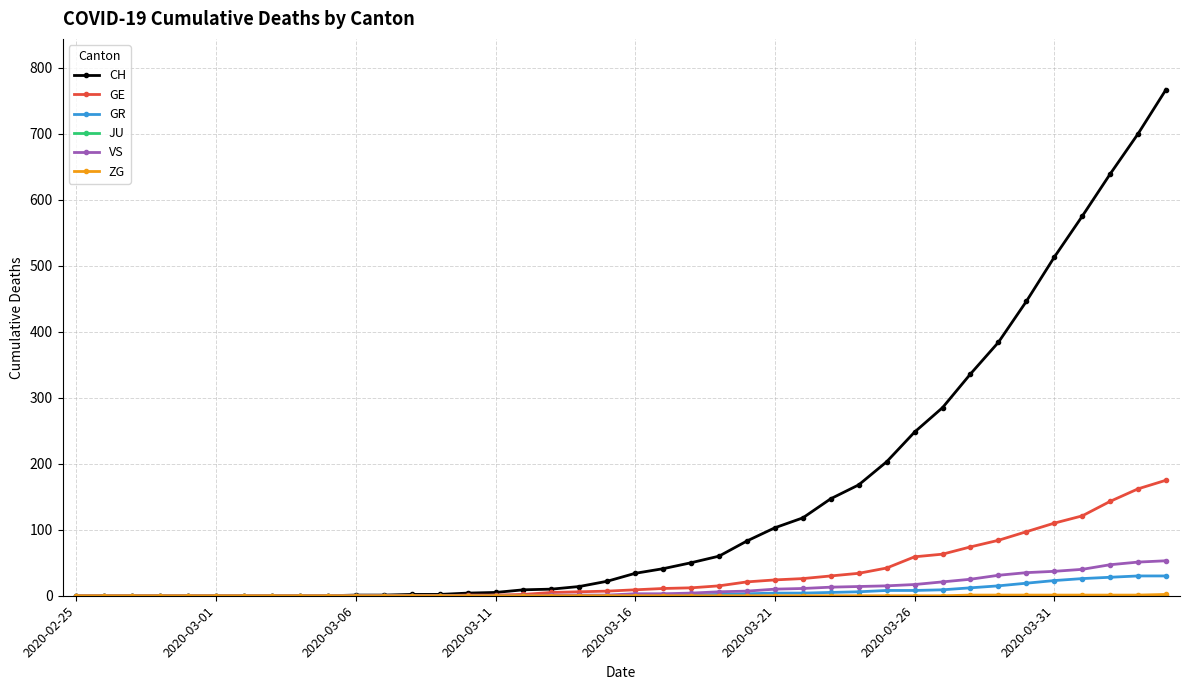

Which series has the widest spread of values?

CH